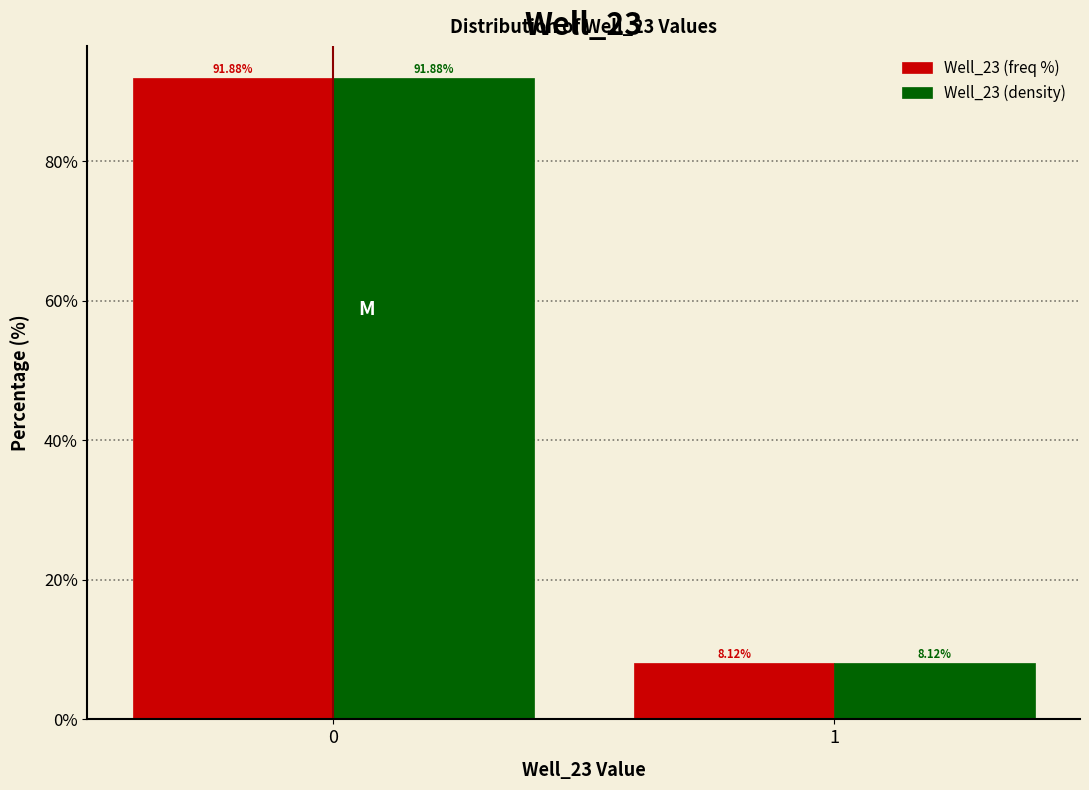

What is the sum of all Well_23 (density) values?

100.0